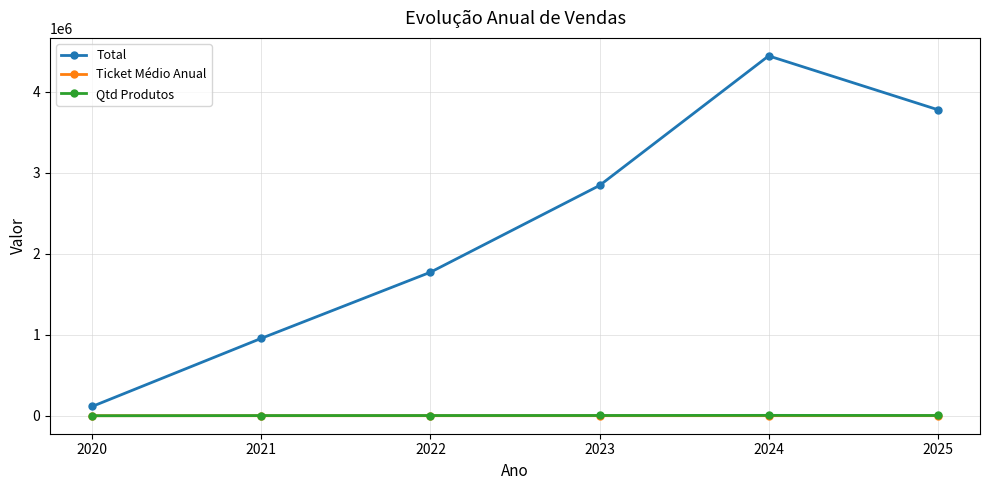

True or false: Ticket Médio Anual and Total cross at least once.

False